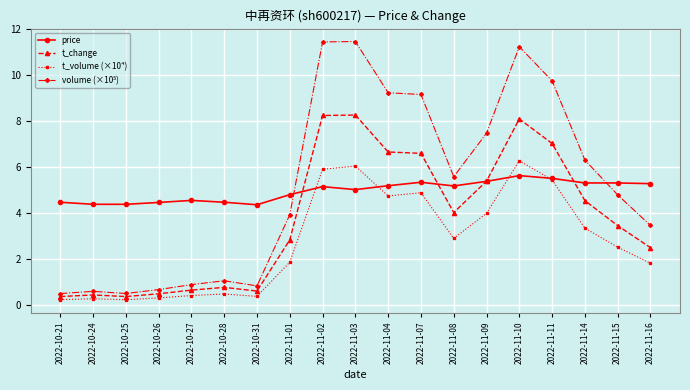

Where does the t_volume (×10⁴) series first go above 2?

2022-11-02